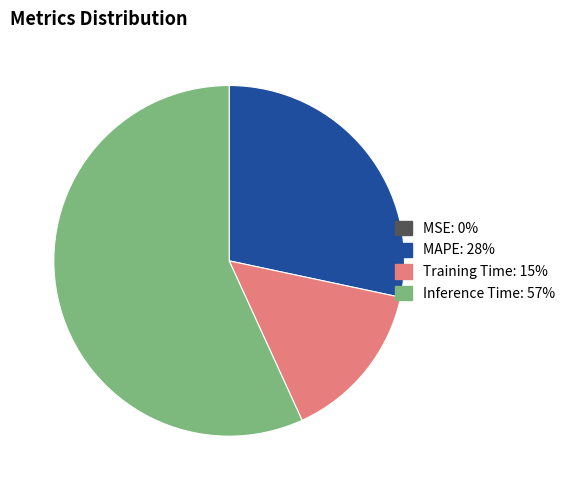

Is it true that MAPE is 42% of the pie?

False